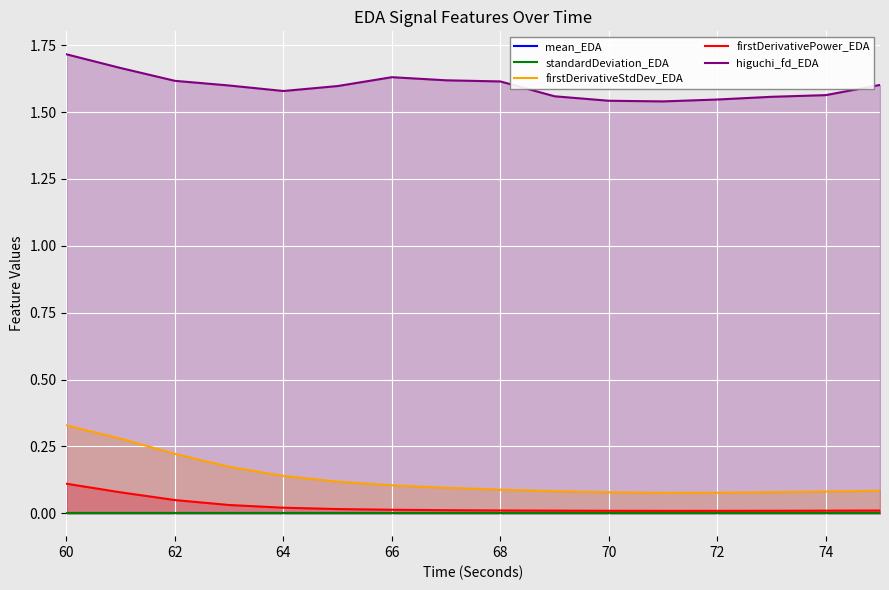

Is the value of higuchi_fd_EDA at 64 greater than the value of firstDerivativePower_EDA at 62?

Yes